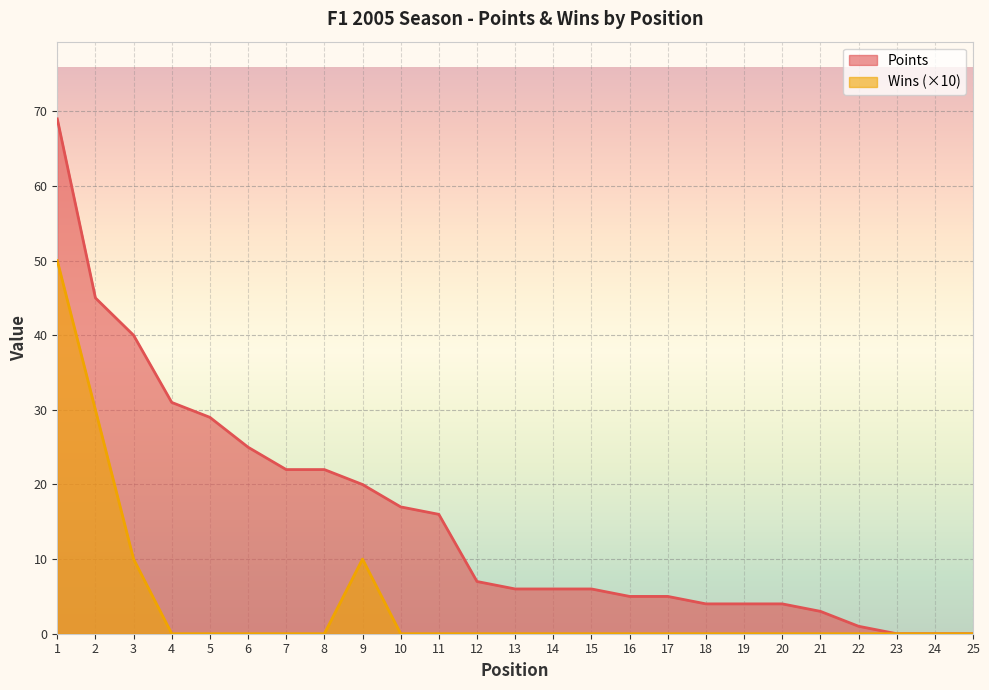

Does the chart display data point markers on the line(s)?

No